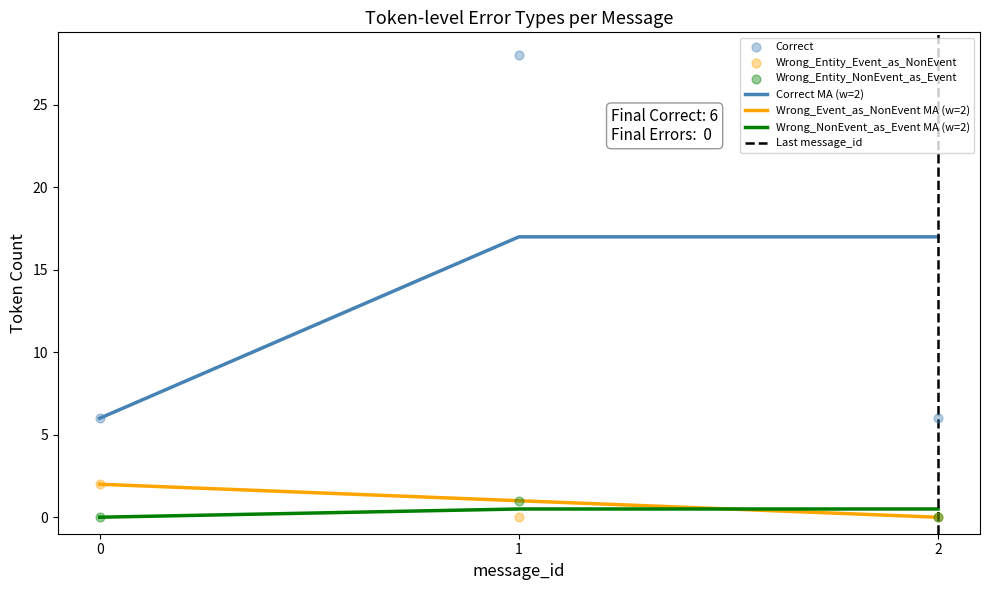

Which series has the largest Y range (max minus min)?

Wrong_Entity_NonEvent_as_Event